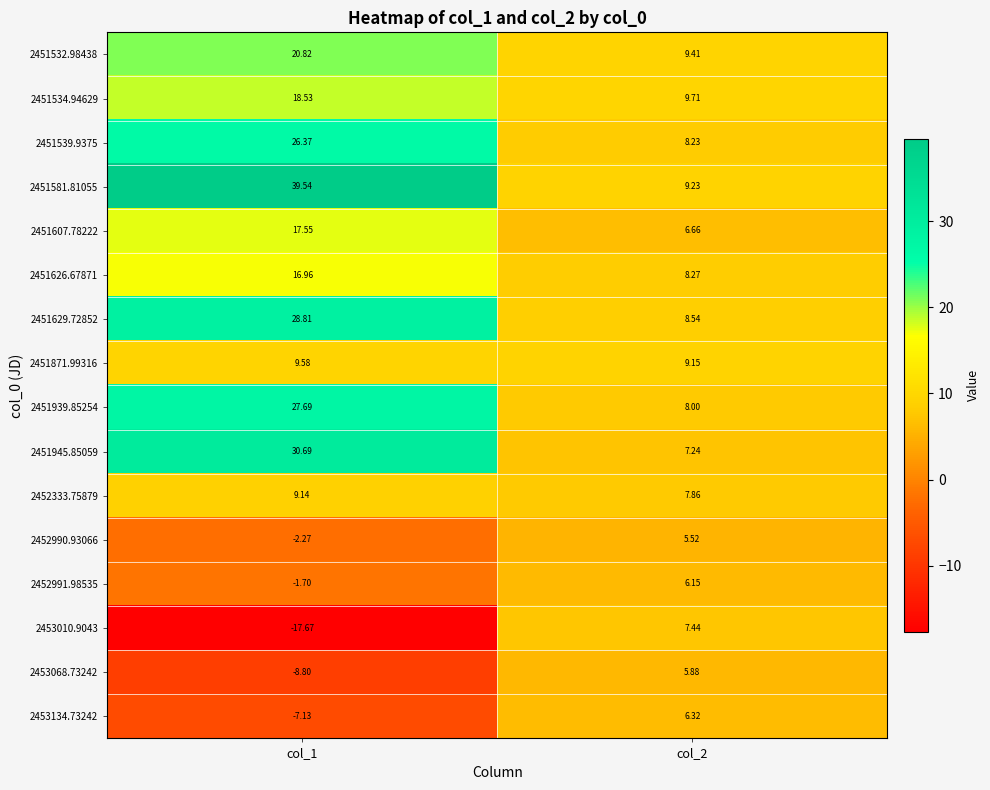

Is the value of 2451607.78222 at col_1 greater than the value of 2451945.85059 at col_1?

No